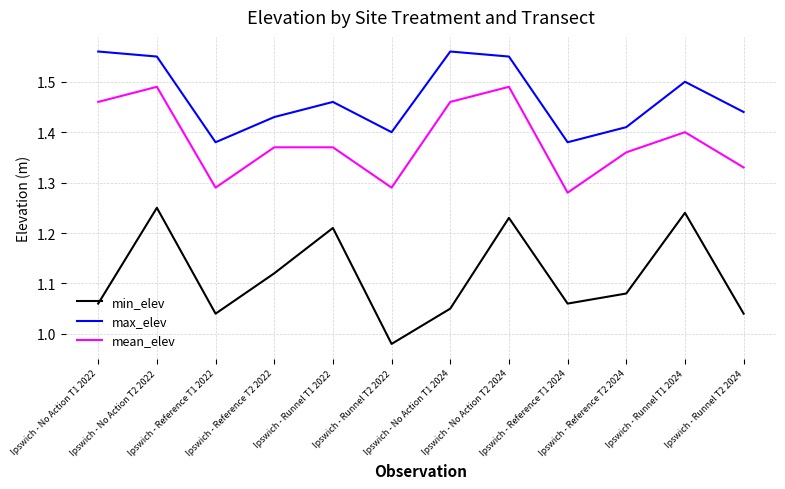

How many interior local peaks does the min_elev series have?

4